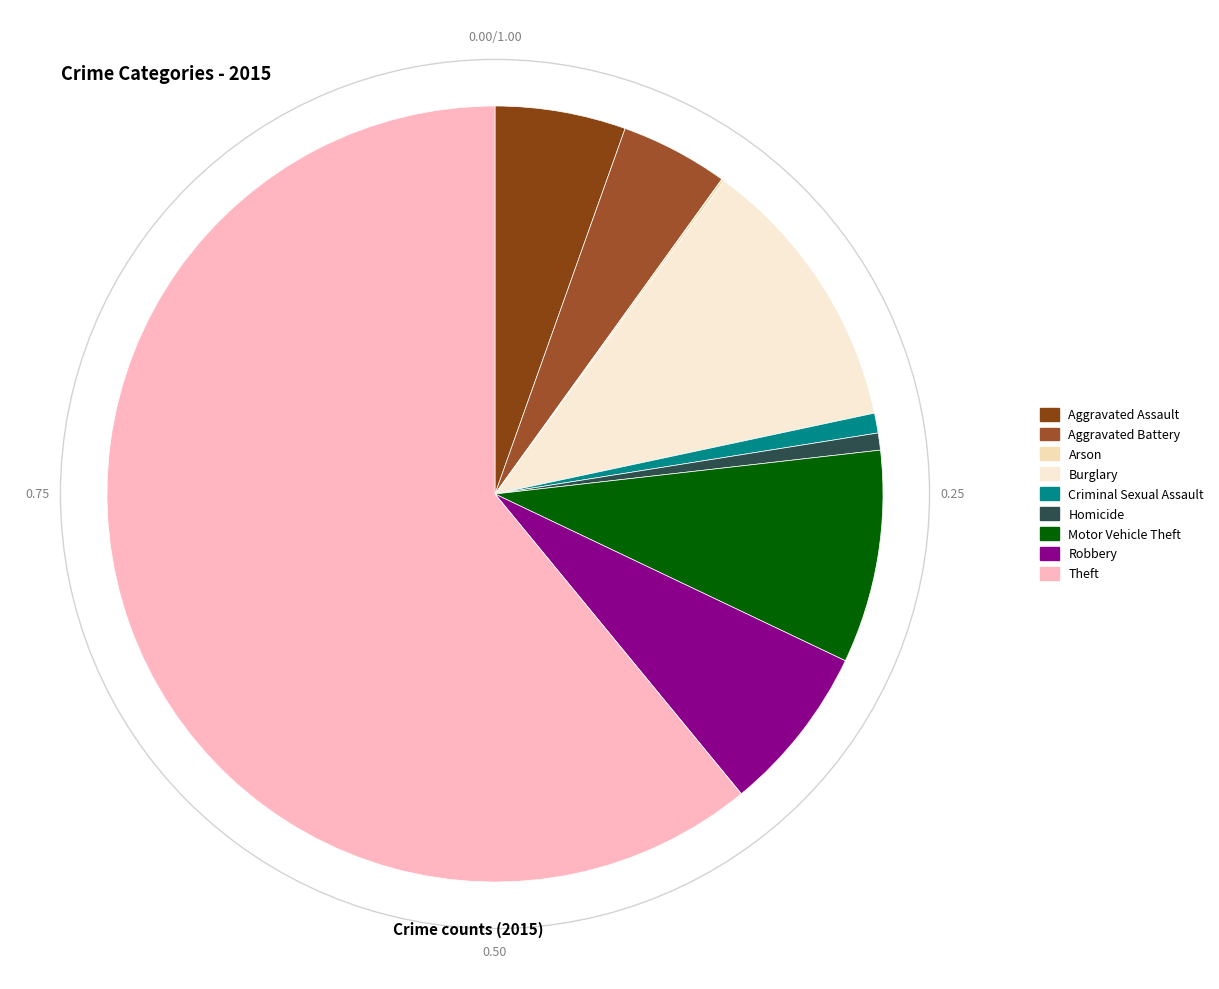

What is the change in value from Aggravated Assault to Aggravated Battery?

-8